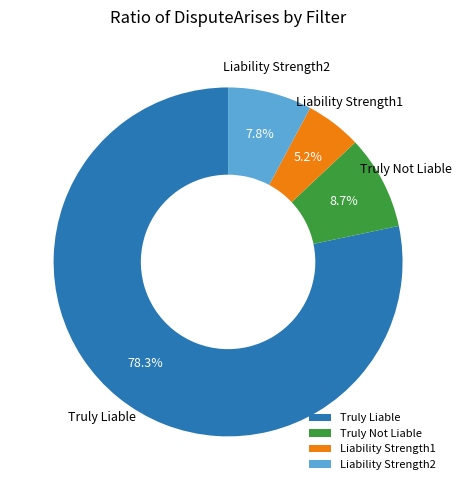

True or false: Liability Strength1 accounts for 1% of the total.

False